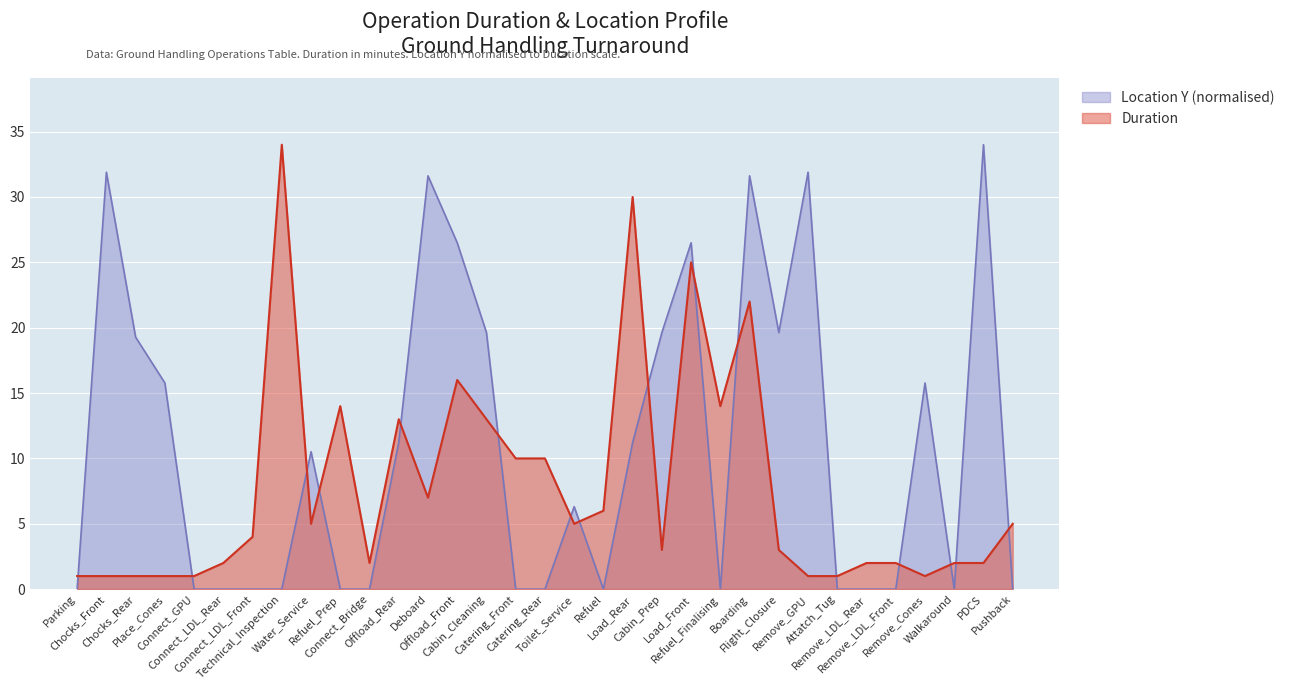

Which series has the largest range (max minus min)?

Location Y (normalised)